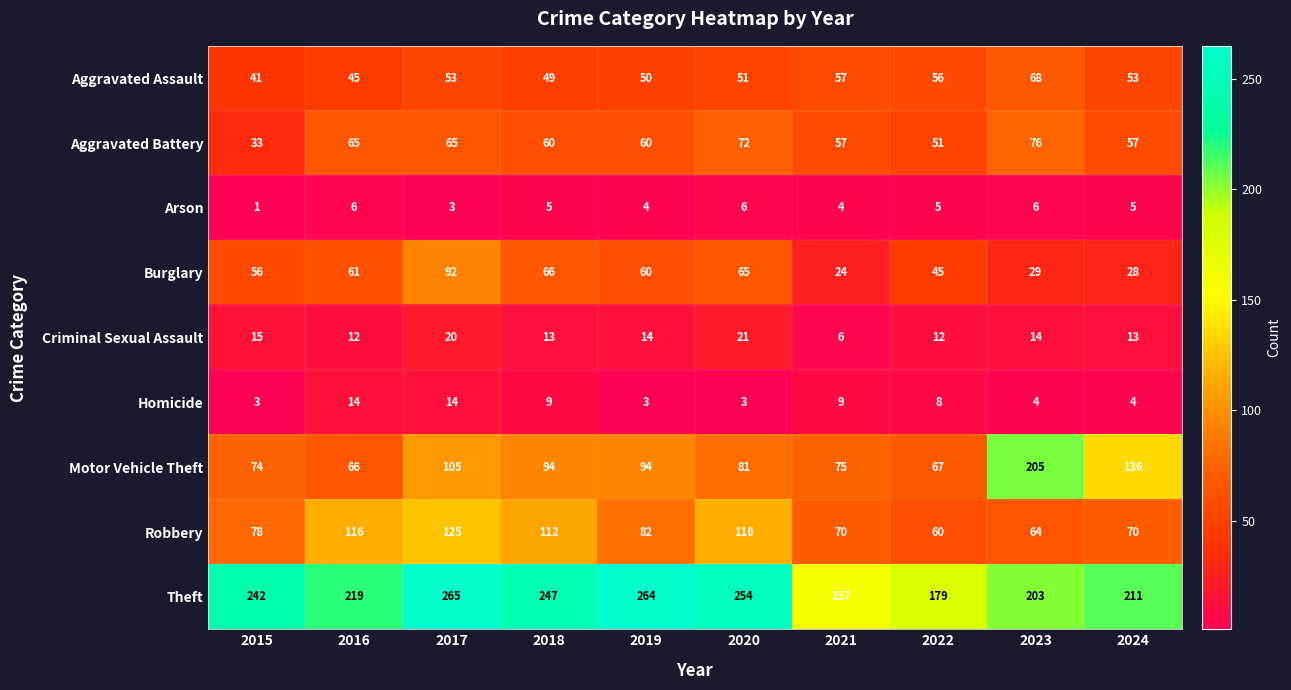

List the series in order of their peak value, highest first.

Theft, Motor Vehicle Theft, Robbery, Burglary, Aggravated Battery, Aggravated Assault, Criminal Sexual Assault, Homicide, Arson